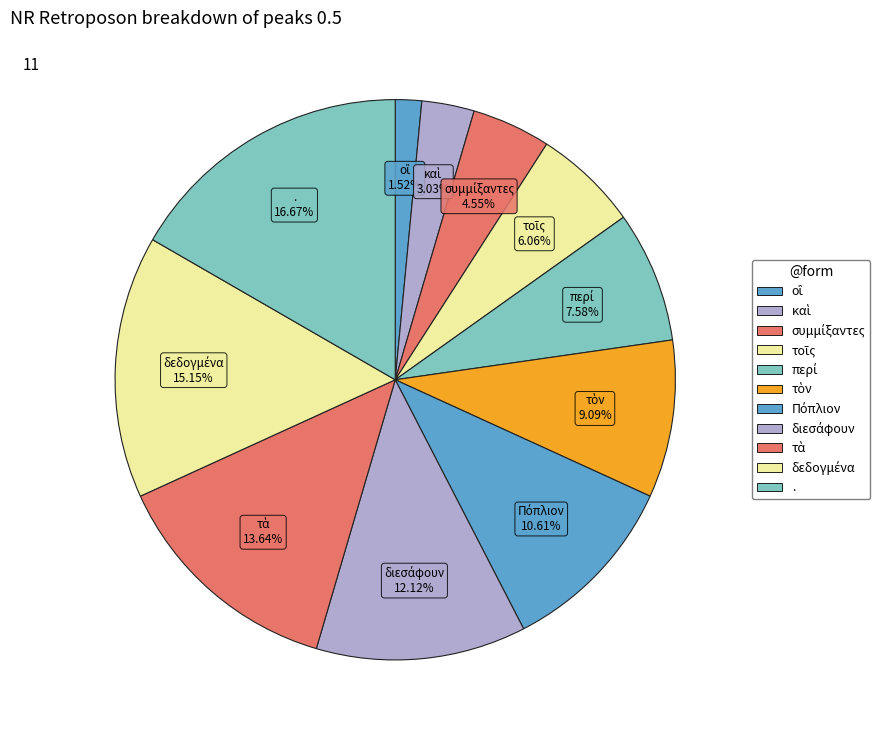

How many slices are in this pie chart?

11